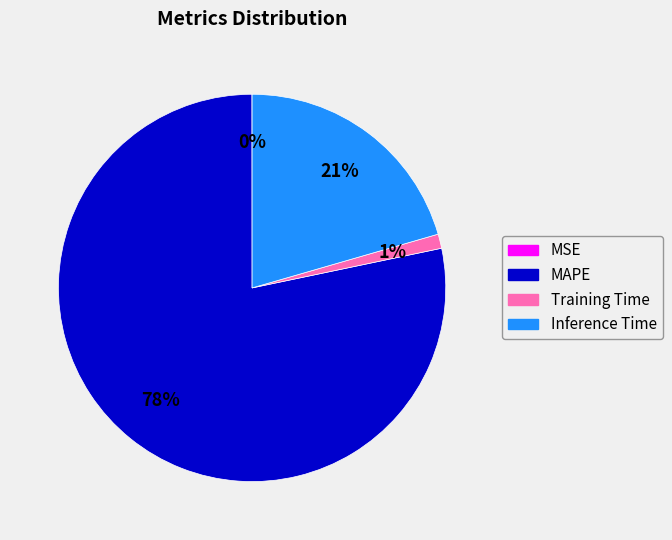

Which category has the biggest portion of the pie?

MAPE